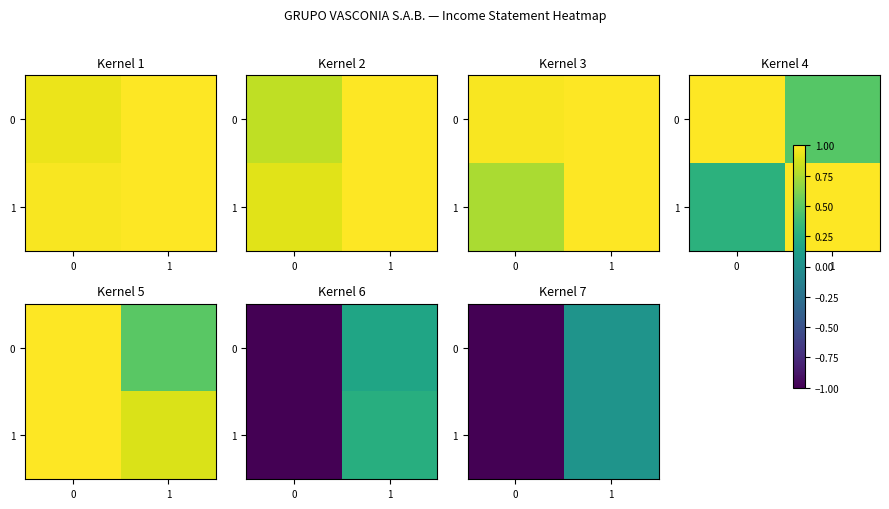

How many data points does each series have?

2